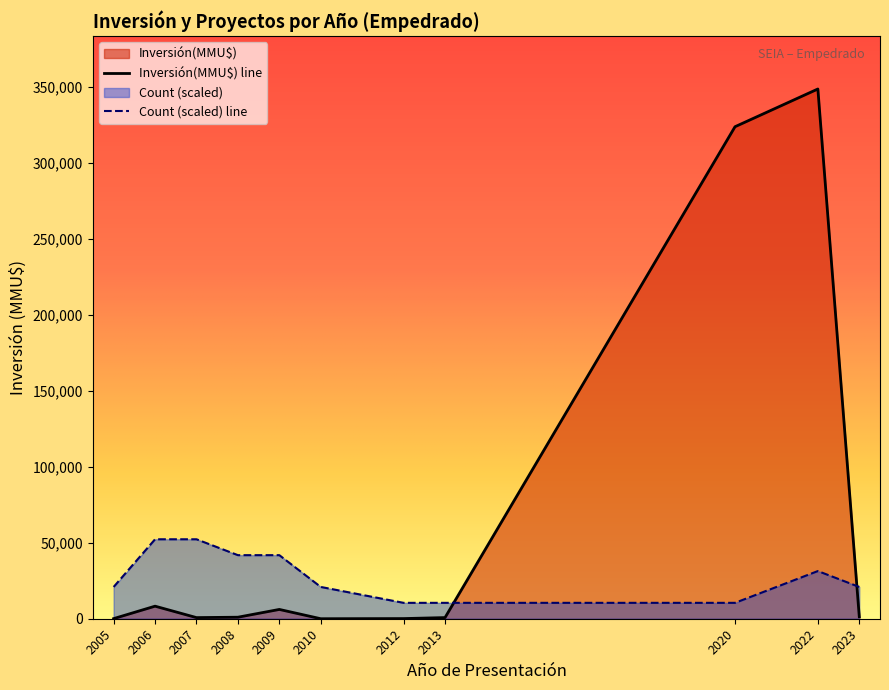

Between which two adjacent categories do Count (scaled) line and Inversión(MMU$) line first intersect?

2013 and 2020